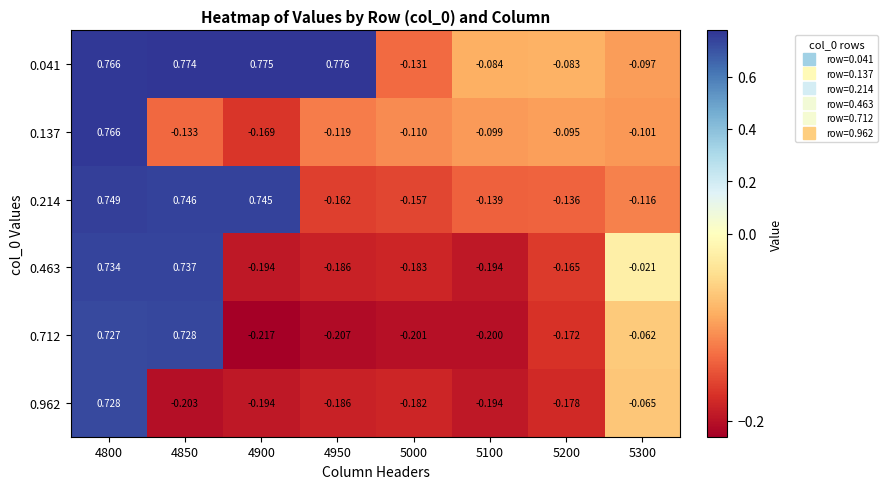

What is the total value across all series at 4800?

4.5